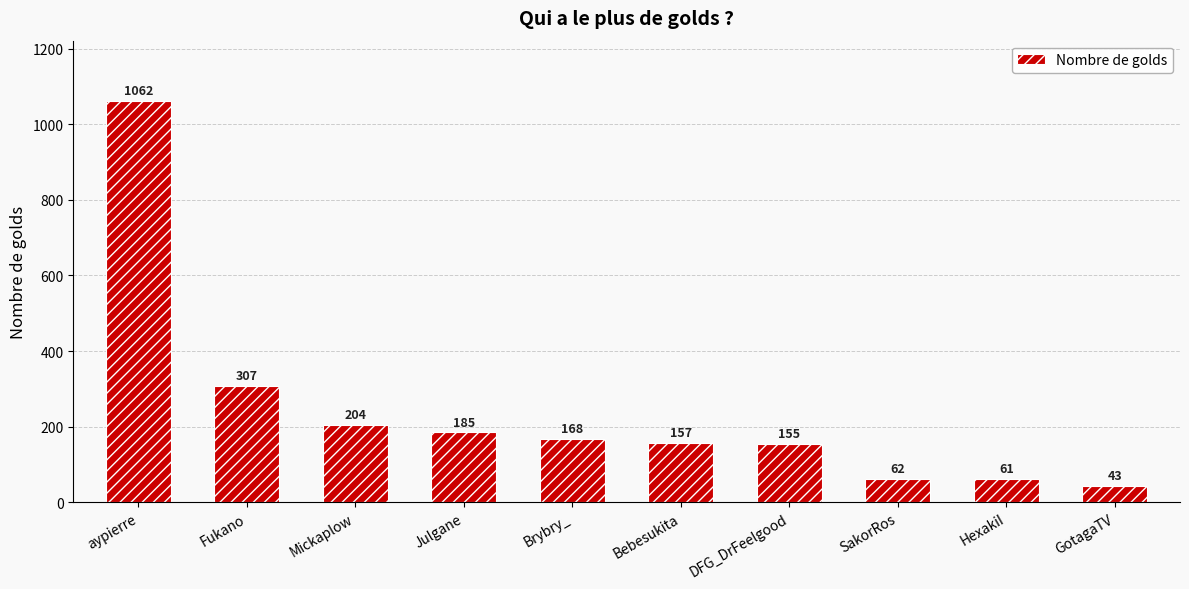

Reading left to right, what are all the values shown in this chart?

1062	307	204	185	168	157	155	62	61	43